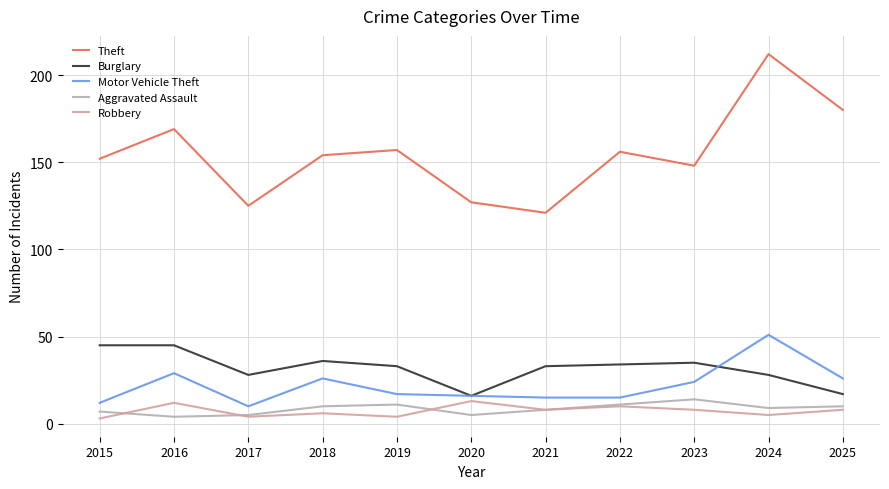

True or false: Burglary and Aggravated Assault intersect in this chart.

False